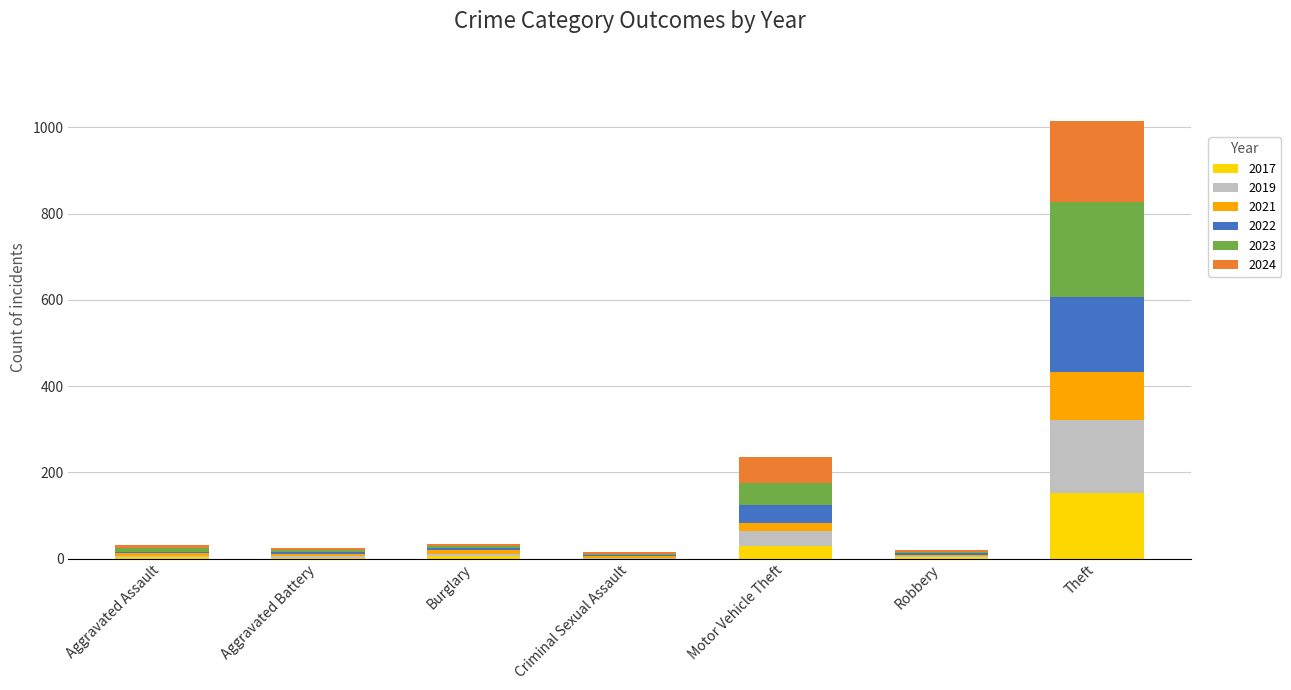

At which label does 2017 reach its peak?

Theft